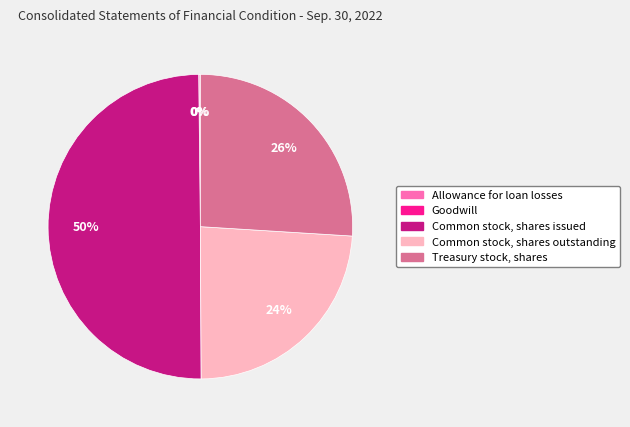

Which slice is the largest?

Common stock, shares issued